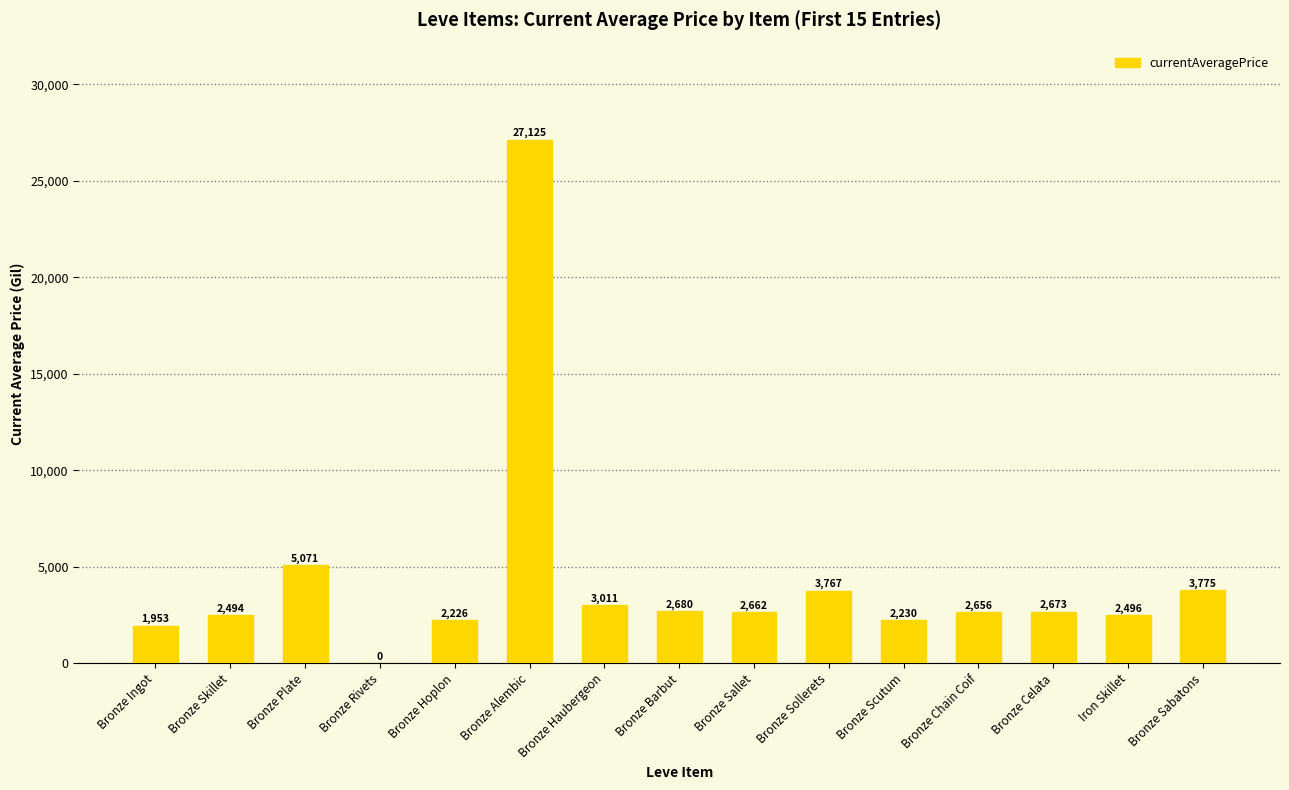

How many values are above zero?

14